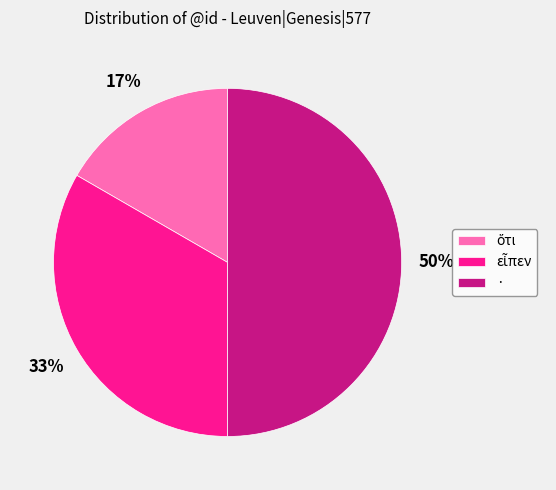

To the nearest percent, what portion does · represent?

50%